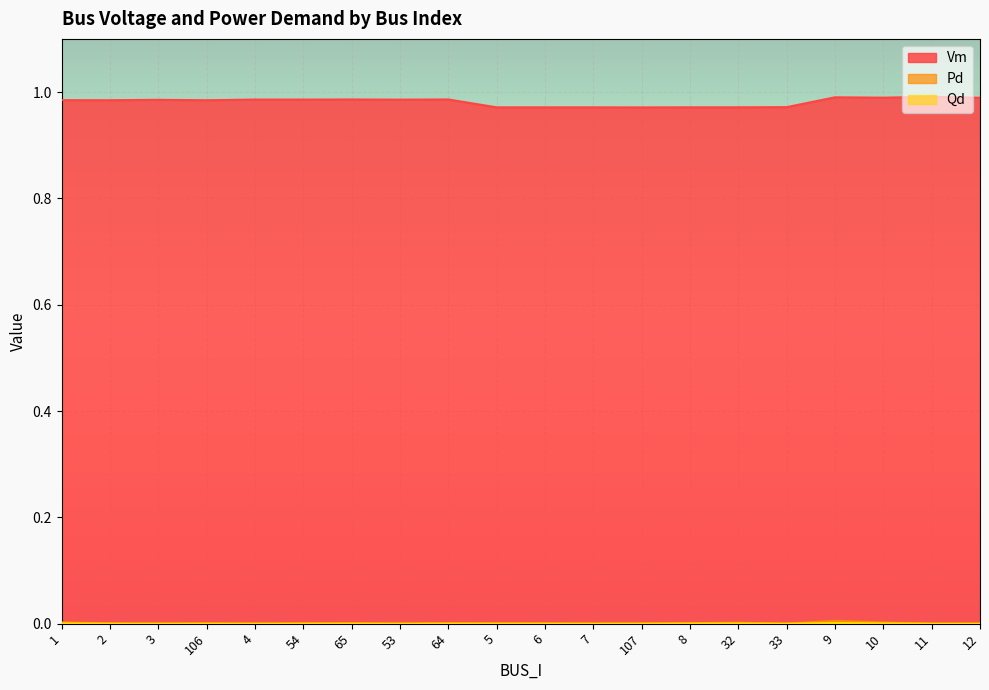

Reading left to right, extract all data points from this chart.

Vm: 1.0	1.0	1.0	1.0	1.0	1.0	1.0	1.0	1.0	1.0	1.0	1.0	1.0	1.0	1.0	1.0	1.0	1.0	1.0	1.0
Pd: 0.0	0.0	0.0	0.0	0.0	0.0	0.0	0.0	0.0	0.0	0.0	0.0	0.0	0.0	0.0	0.0	0.0	0.0	0.0	0.0
Qd: 0.0	0.0	0.0	0.0	0.0	0.0	0.0	0.0	0.0	0.0	0.0	0.0	0.0	0.0	0.0	0.0	0.0	0.0	0.0	0.0